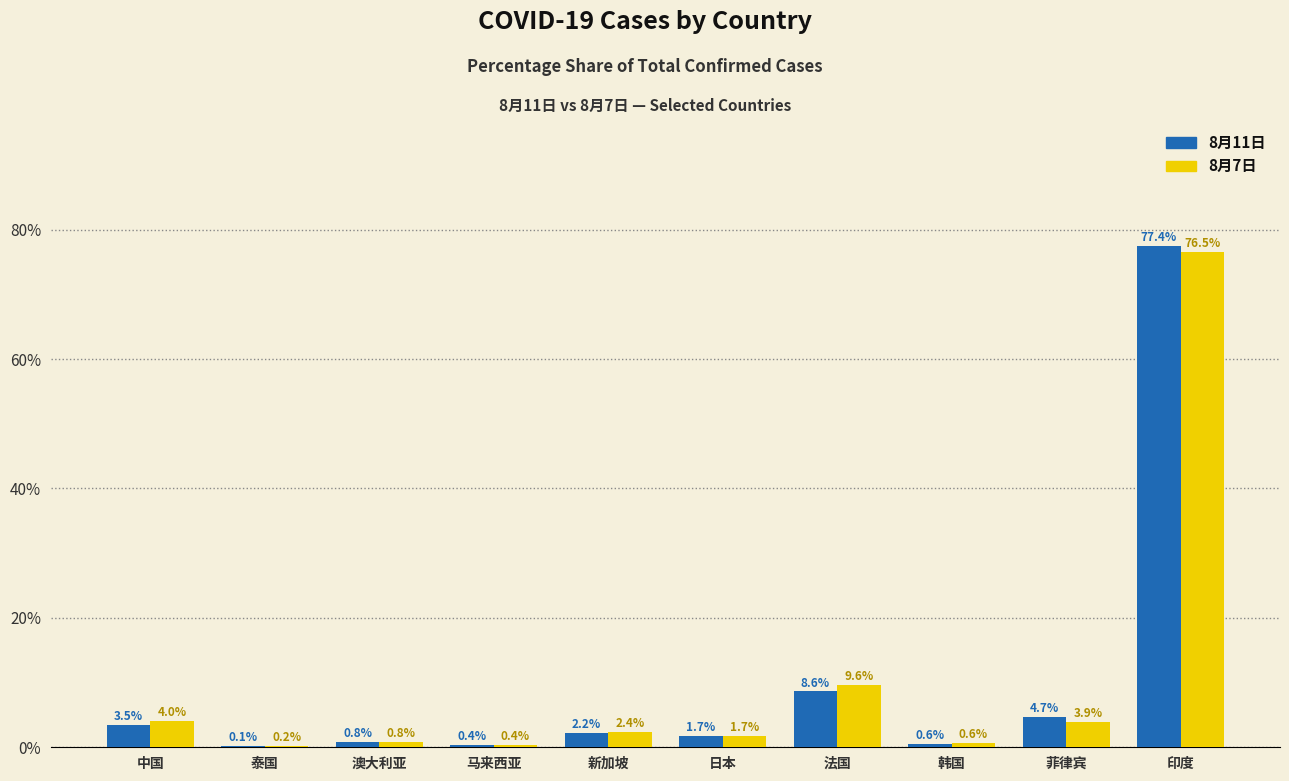

At which category is the sum across all series the highest?

印度